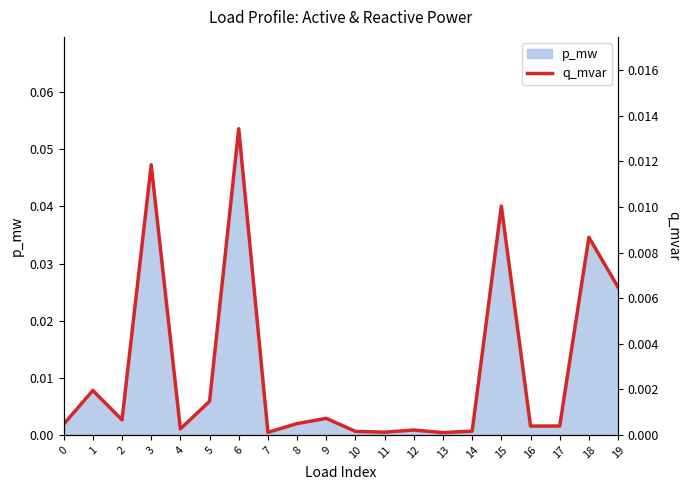

List the labels in order of value, largest first.

6, 3, 15, 18, 19, 1, 5, 9, 2, 8, 0, 17, 16, 4, 12, 14, 10, 11, 7, 13